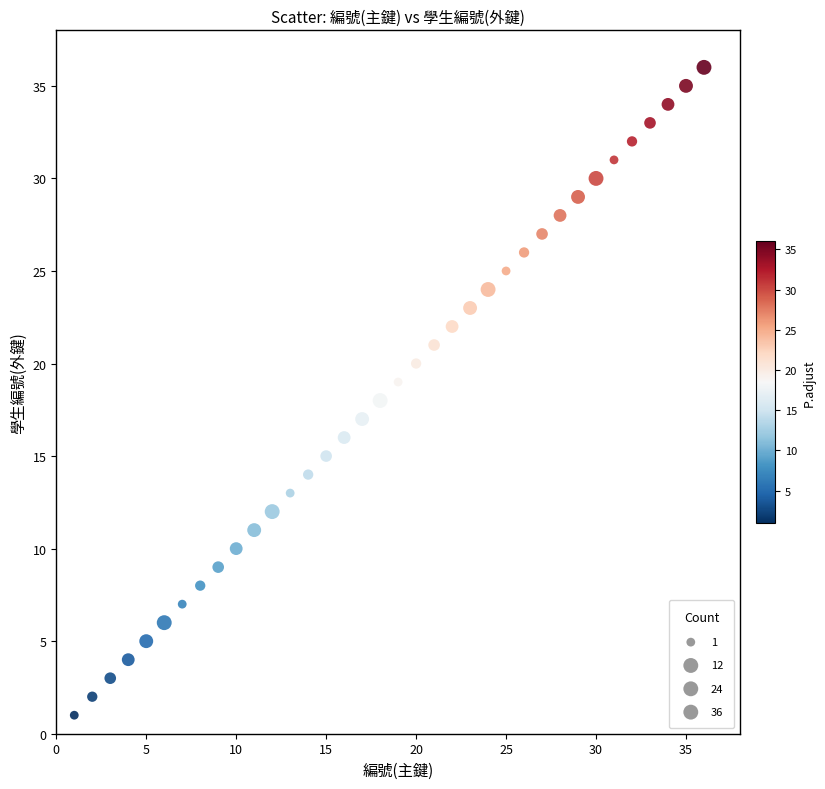

What is the range of X values (max minus min)?

35